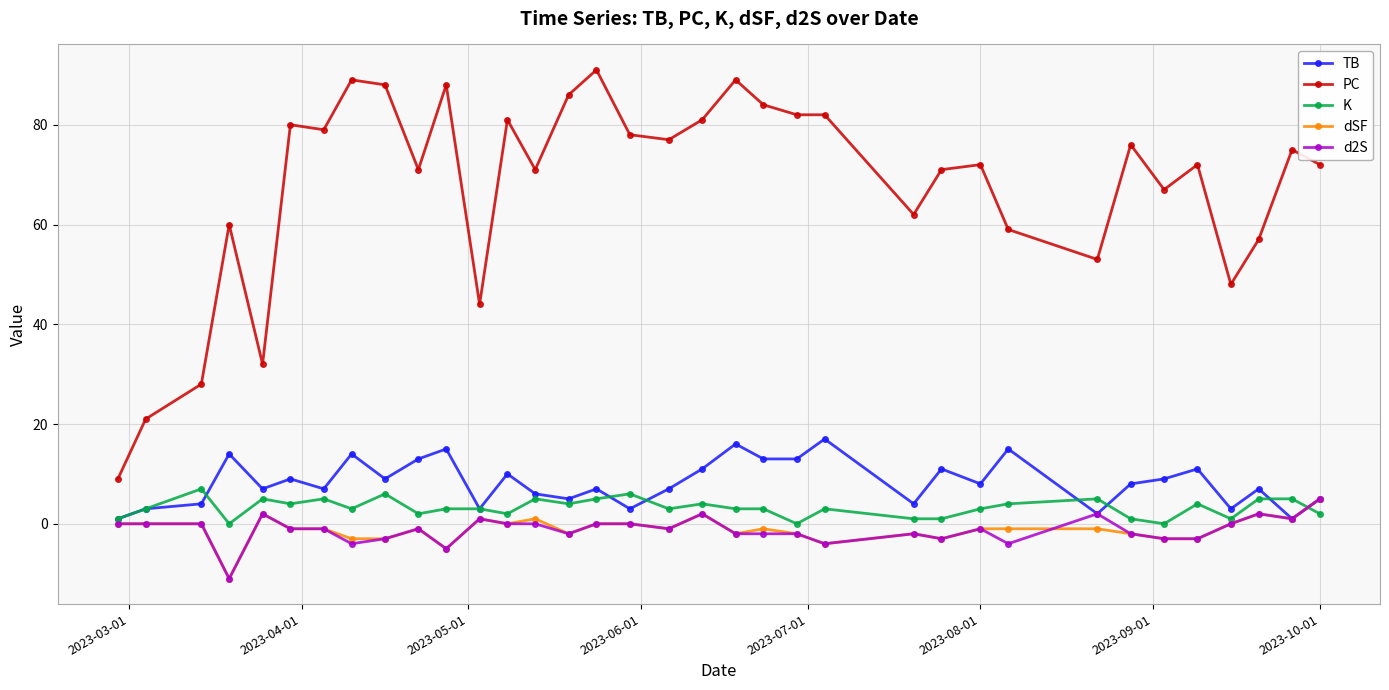

True or false: dSF and PC intersect in this chart.

False